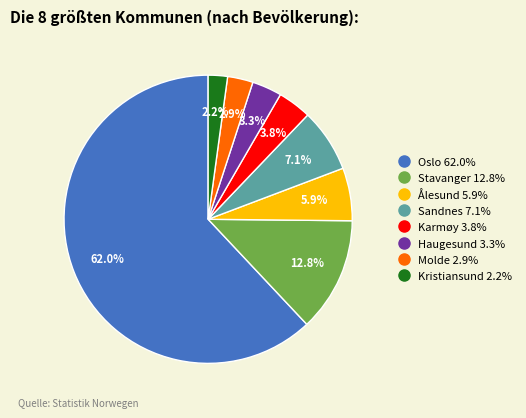

Does Oslo represent more than half of the total?

Yes